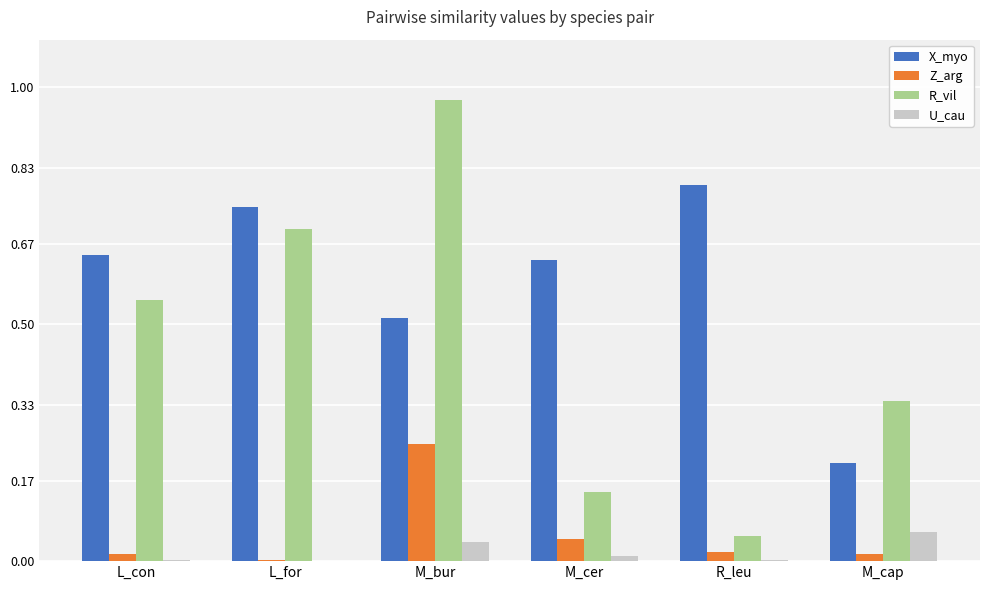

Which series has the largest total across all categories?

X_myo